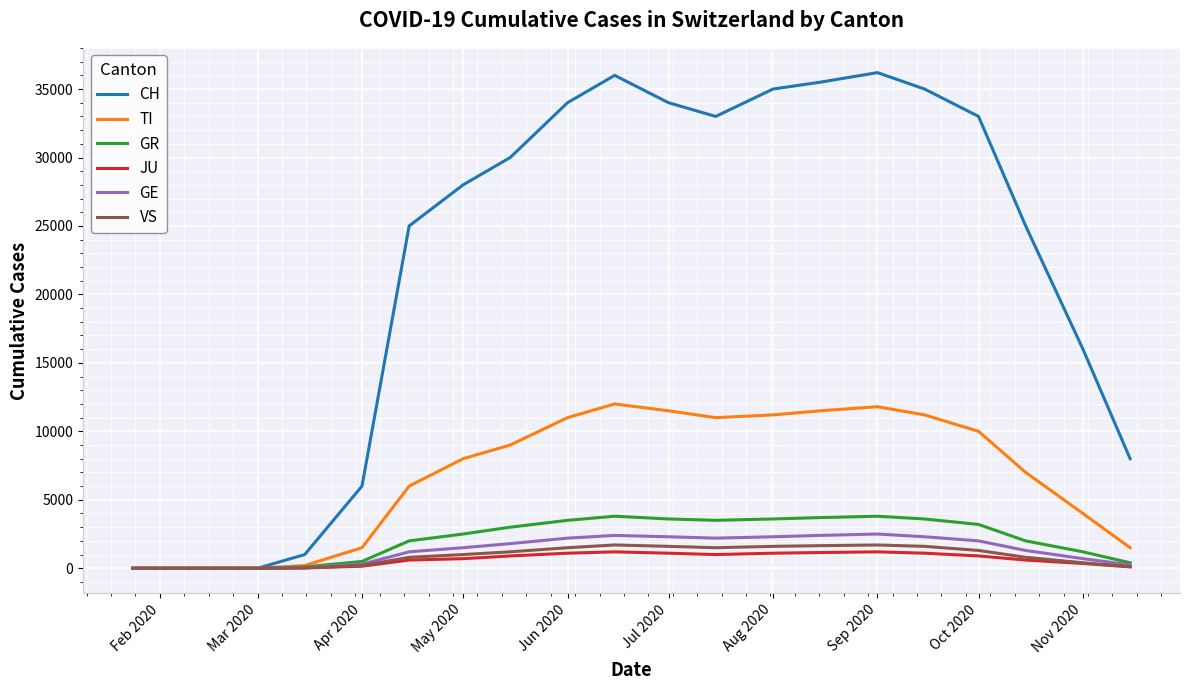

Which series has the largest total across all categories?

CH